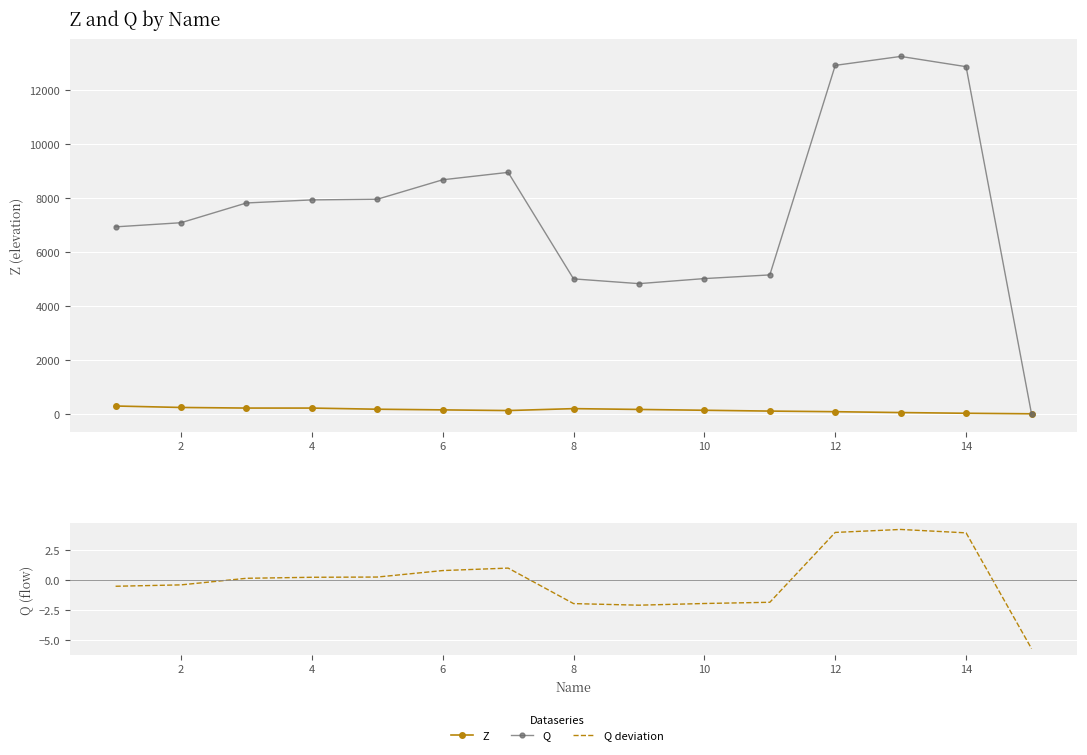

What is the highest value of the Z series?

291.0